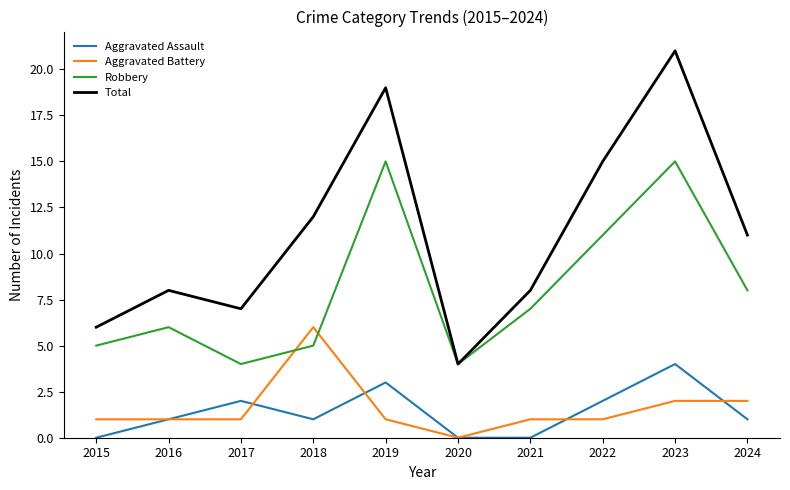

Rank the series by their maximum value, from lowest to highest.

Aggravated Assault, Aggravated Battery, Robbery, Total